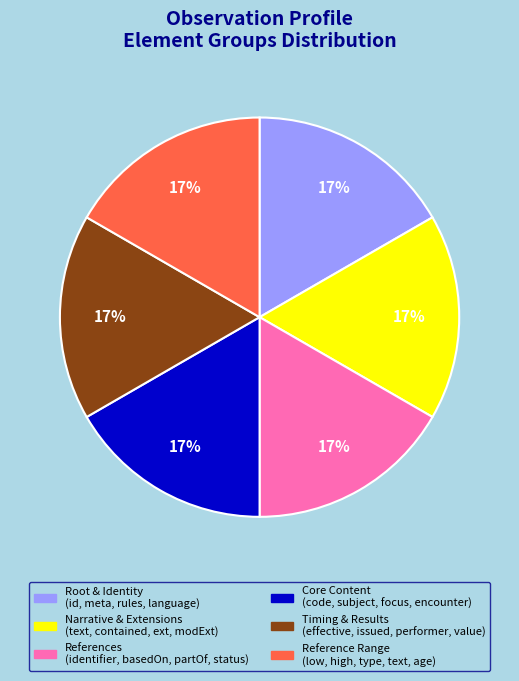

Does any single category account for the majority?

No